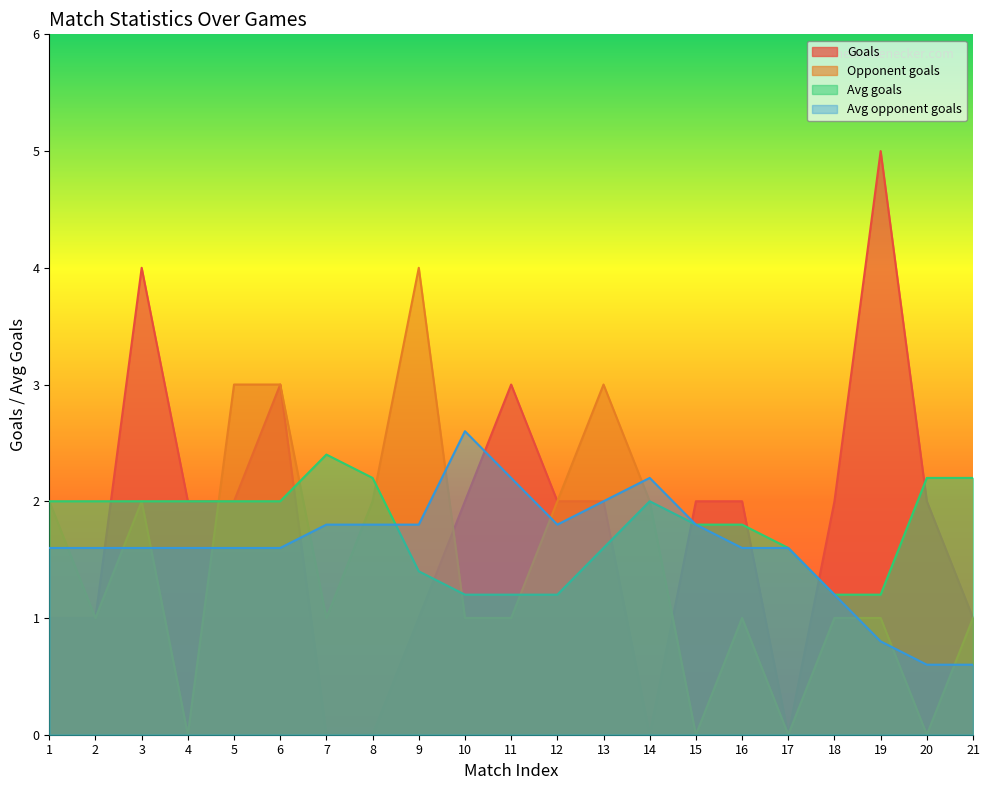

Reading left to right, transcribe all the data shown in this chart.

Goals: 1.0	1.0	4.0	2.0	2.0	3.0	0.0	0.0	1.0	2.0	3.0	2.0	2.0	0.0	2.0	2.0	0.0	2.0	5.0	2.0	1.0
Opponent goals: 2.0	1.0	2.0	0.0	3.0	3.0	1.0	2.0	4.0	1.0	1.0	2.0	3.0	2.0	0.0	1.0	0.0	1.0	1.0	0.0	1.0
Avg goals: 2.0	2.0	2.0	2.0	2.0	2.0	2.4	2.2	1.4	1.2	1.2	1.2	1.6	2.0	1.8	1.8	1.6	1.2	1.2	2.2	2.2
Avg opponent goals: 1.6	1.6	1.6	1.6	1.6	1.6	1.8	1.8	1.8	2.6	2.2	1.8	2.0	2.2	1.8	1.6	1.6	1.2	0.8	0.6	0.6